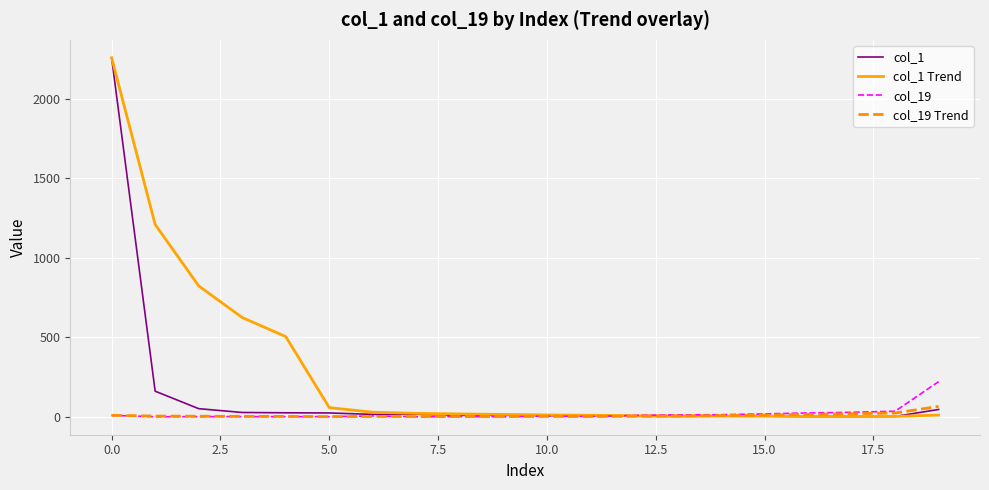

Which series has the largest total across all categories?

col_1 Trend